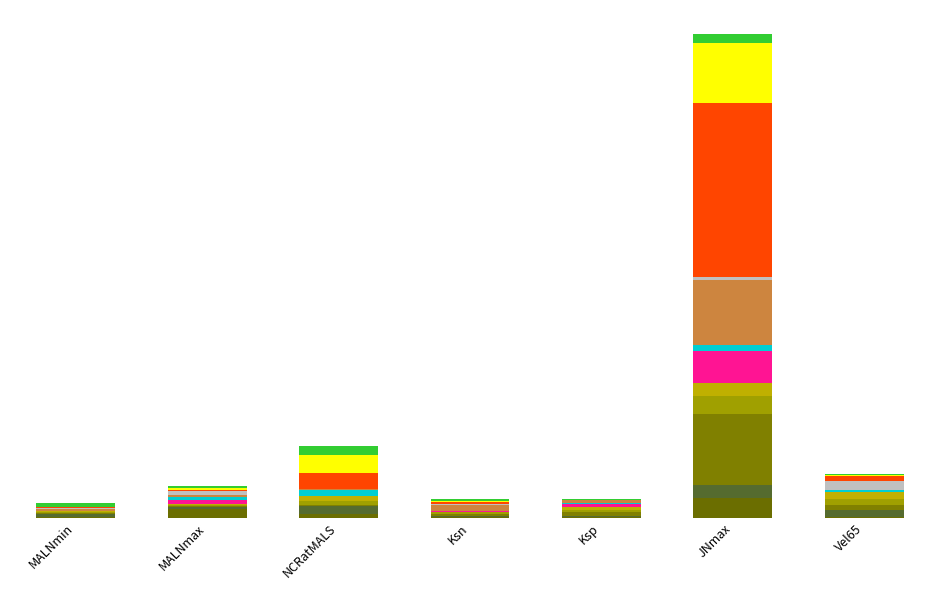

Are the bars grouped side by side (vs. stacked)?

No